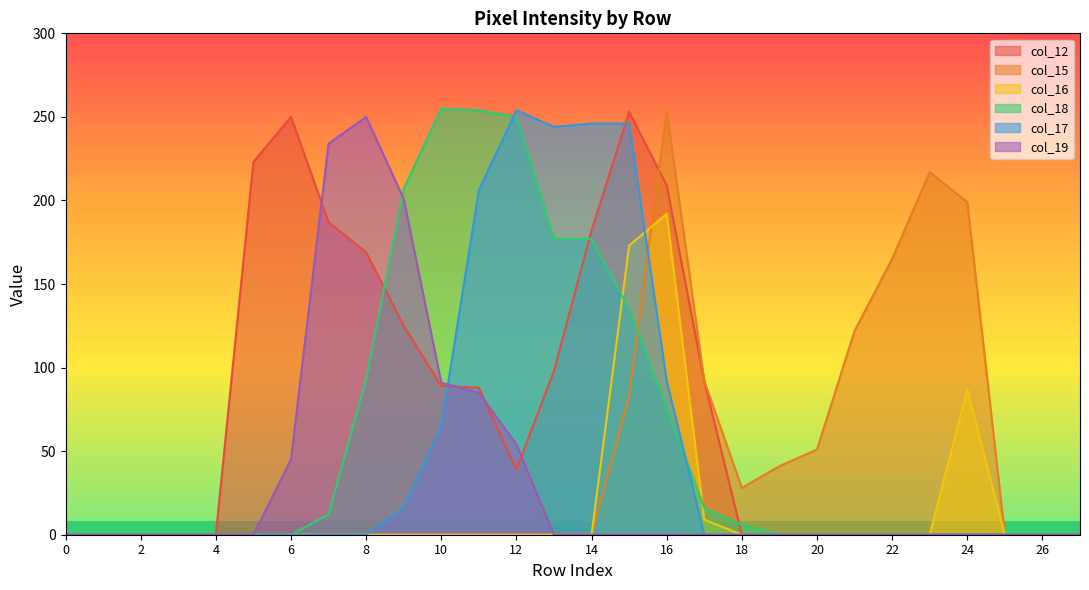

Reading right to left, transcribe all the data shown in this chart.

col_12: 0	0	0	0	0	0	0	0	0	0	92	209	253	182	98	39	88	89	125	169	187	250	223	0	0	0	0	0
col_15: 0	0	0	199	217	165	122	51	41	28	92	254	83	0	0	0	0	0	0	0	0	0	0	0	0	0	0	0
col_16: 0	0	0	87	0	0	0	0	0	0	9	192	173	0	0	0	0	0	0	0	0	0	0	0	0	0	0	0
col_18: 0	0	0	0	0	0	0	0	0	6	16	76	135	177	177	250	254	255	207	93	12	0	0	0	0	0	0	0
col_17: 0	0	0	0	0	0	0	0	0	0	0	92	246	246	244	254	206	65	16	0	0	0	0	0	0	0	0	0
col_19: 0	0	0	0	0	0	0	0	0	0	0	0	0	0	0	54	85	91	201	250	234	45	0	0	0	0	0	0